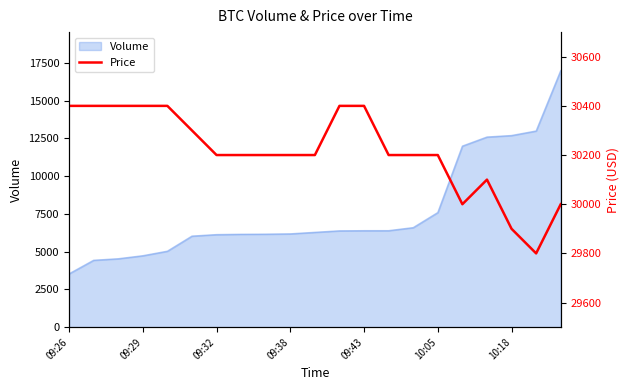

The value of Volume at 09:29 is 8147. True or false?

False